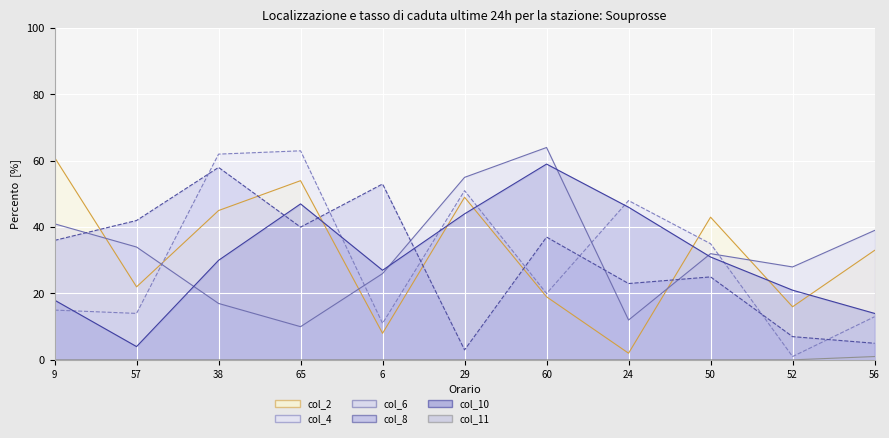

What is the lowest value of the col_2 series?

2